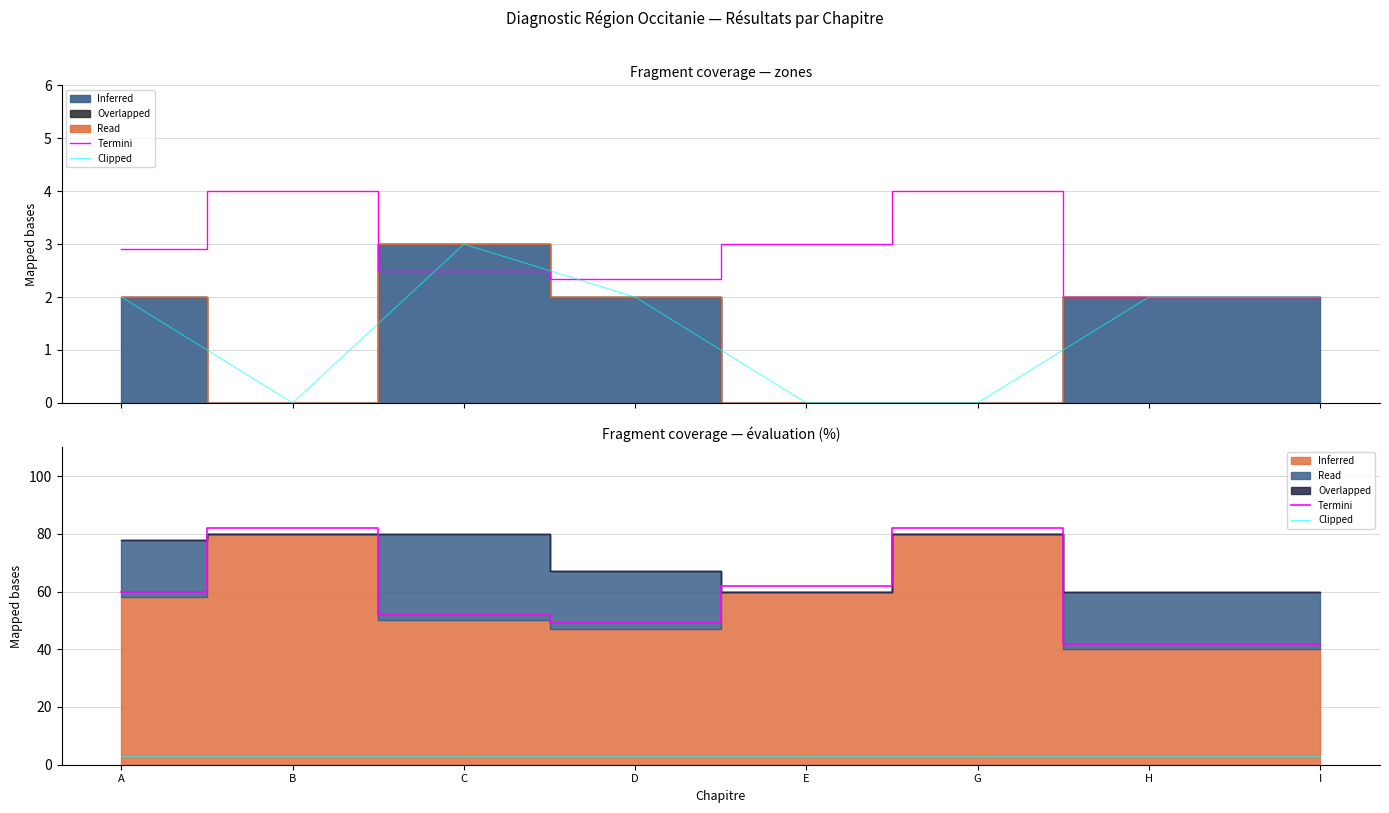

At which category does Éval. (%/20) reach its first local peak?

B